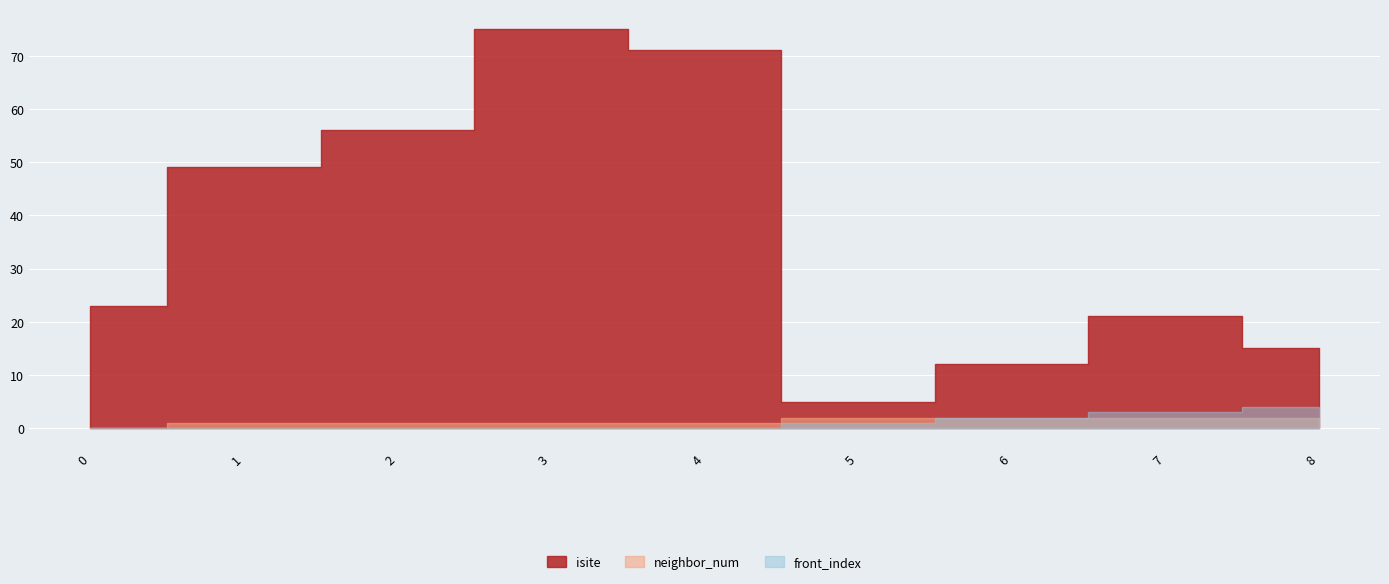

Does the chart display data point markers on the line(s)?

No